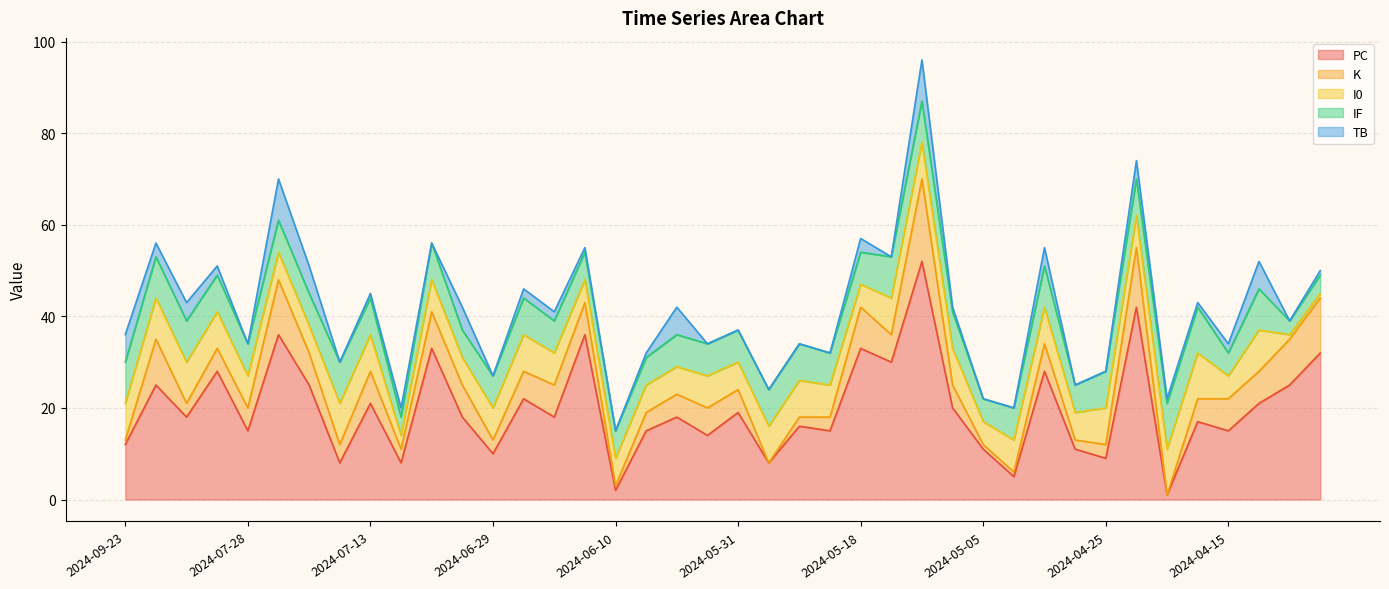

At 2024-07-28, list the series in order from largest to smallest.

PC, I0, IF, K, TB